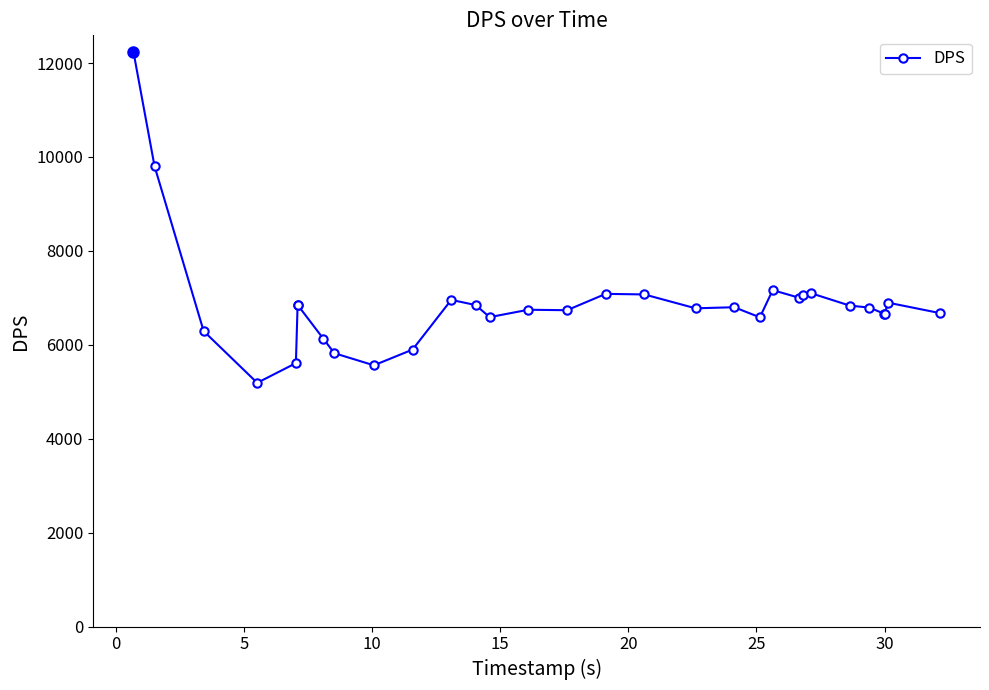

True or false: the data has more than 2 interior local peaks.

True